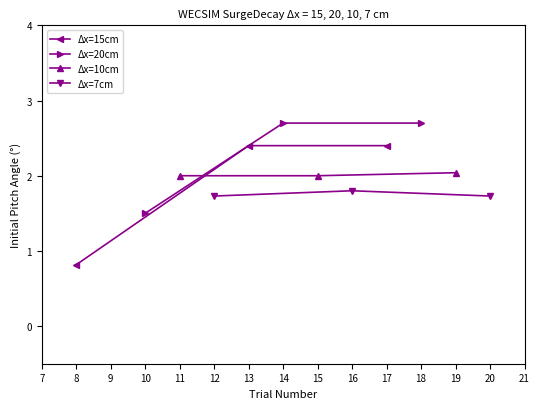

What is the maximum value for Δx=20cm?

2.7